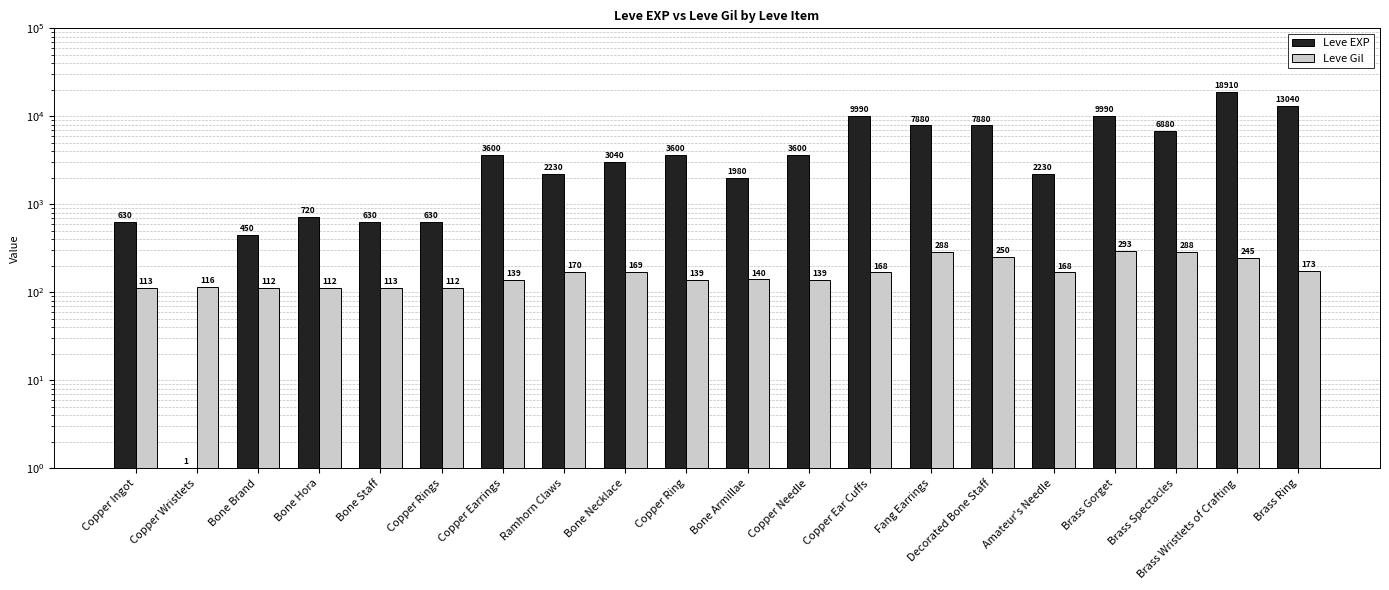

What is the lowest value of the Leve EXP series?

1